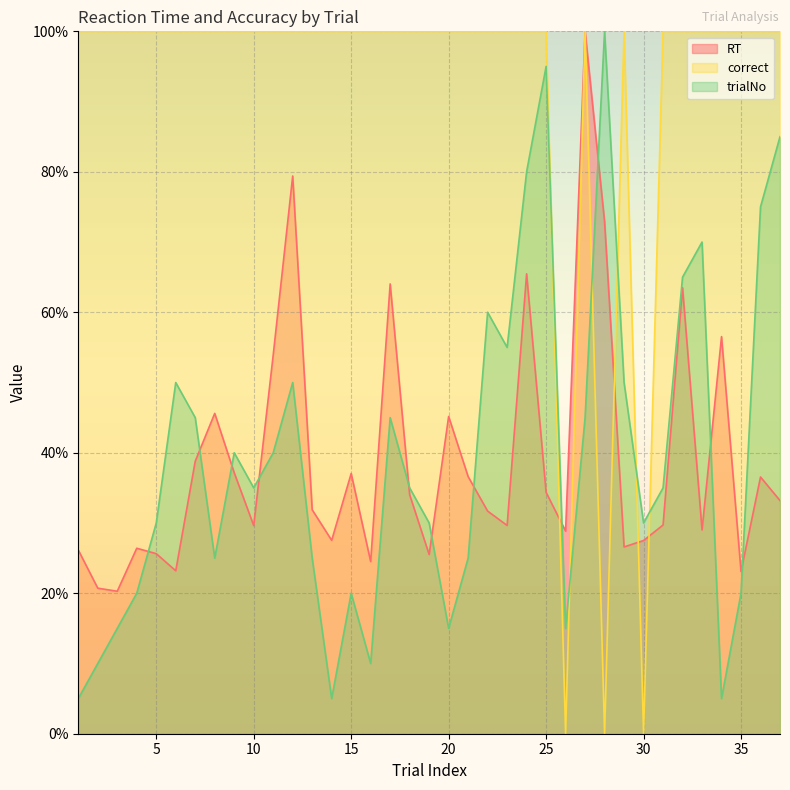

Reading left to right, extract all data points from this chart.

RT: 26.2	20.7	20.3	26.4	25.6	23.2	38.8	45.6	37.2	29.6	53.9	79.4	31.9	27.5	37.0	24.5	64.0	34.0	25.5	45.2	36.6	31.7	29.7	65.5	34.4	28.8	100.0	72.9	26.6	27.5	29.7	63.5	29.0	56.5	23.1	36.5	33.2
correct: 100.0	100.0	100.0	100.0	100.0	100.0	100.0	100.0	100.0	100.0	100.0	100.0	100.0	100.0	100.0	100.0	100.0	100.0	100.0	100.0	100.0	100.0	100.0	100.0	100.0	0.0	100.0	0.0	100.0	0.0	100.0	100.0	100.0	100.0	100.0	100.0	100.0
trialNo: 5.0	10.0	15.0	20.0	30.0	50.0	45.0	25.0	40.0	35.0	40.0	50.0	25.0	5.0	20.0	10.0	45.0	35.0	30.0	15.0	25.0	60.0	55.0	80.0	95.0	15.0	45.0	100.0	50.0	30.0	35.0	65.0	70.0	5.0	20.0	75.0	85.0